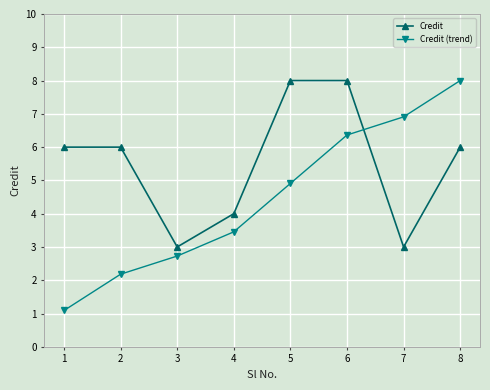

At how many categories does at least one series exceed 7?

3